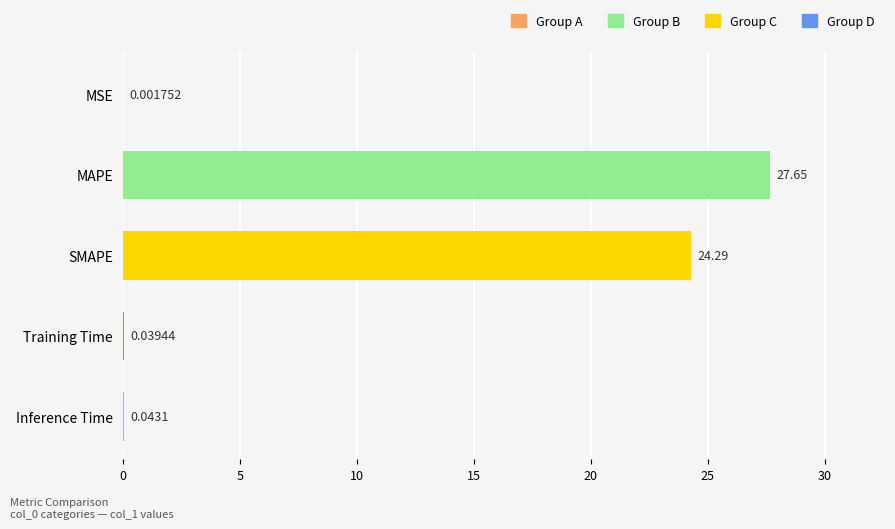

What is the sum of all values?

52.0